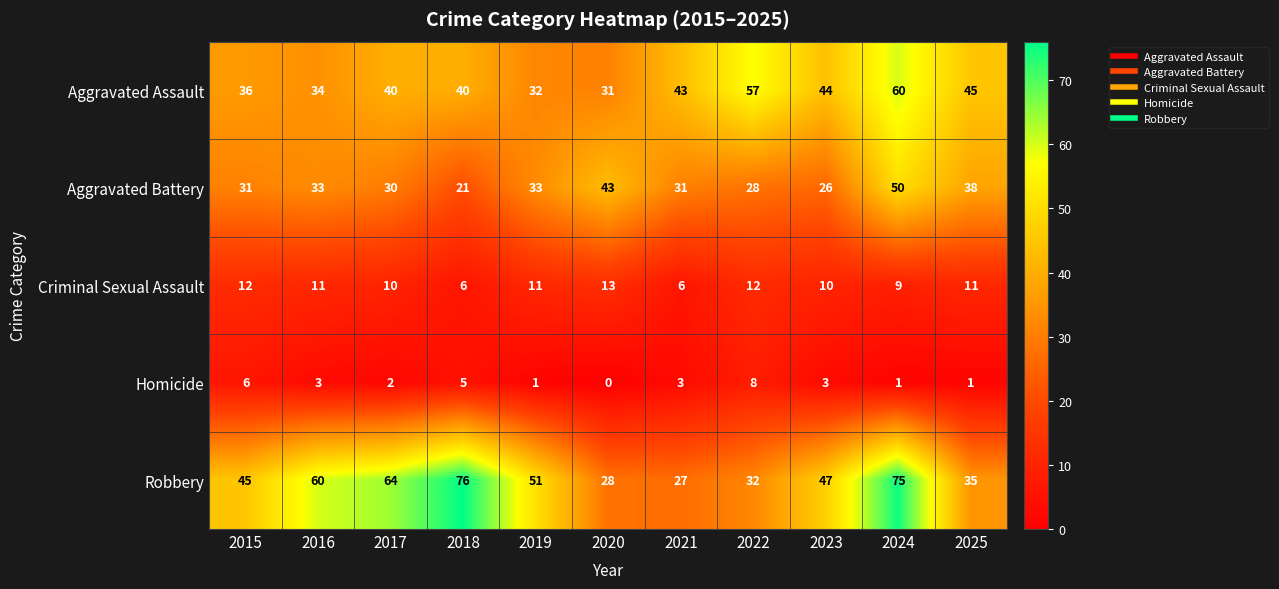

Which series has the largest total across all categories?

Robbery